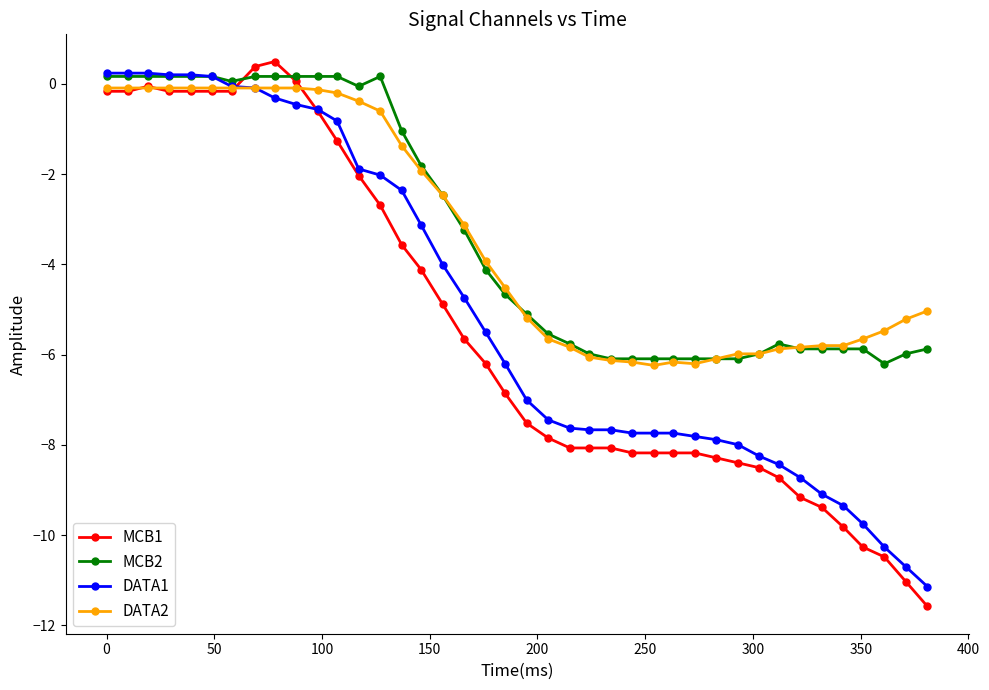

What is the lowest value of the DATA1 series?

-11.1